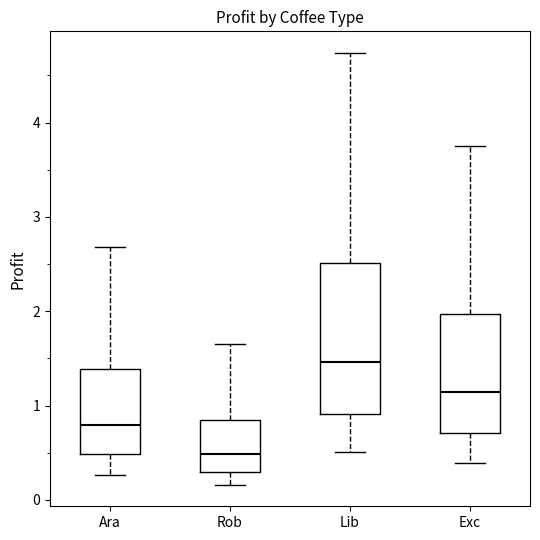

Reading left to right, transcribe this box plot: for each box, give where its median line is, the range the box spans, and where its two whiskers end, as read against the y-axis. The values are not printed on the chart, so give them approximately, as read against the axis.

Ara: median 0.8, box 0.5 to 1.4, whiskers 0.3 to 2.7
Rob: median 0.5, box 0.3 to 0.8, whiskers 0.2 to 1.6
Lib: median 1.5, box 0.9 to 2.5, whiskers 0.5 to 4.7
Exc: median 1.1, box 0.7 to 2.0, whiskers 0.4 to 3.8